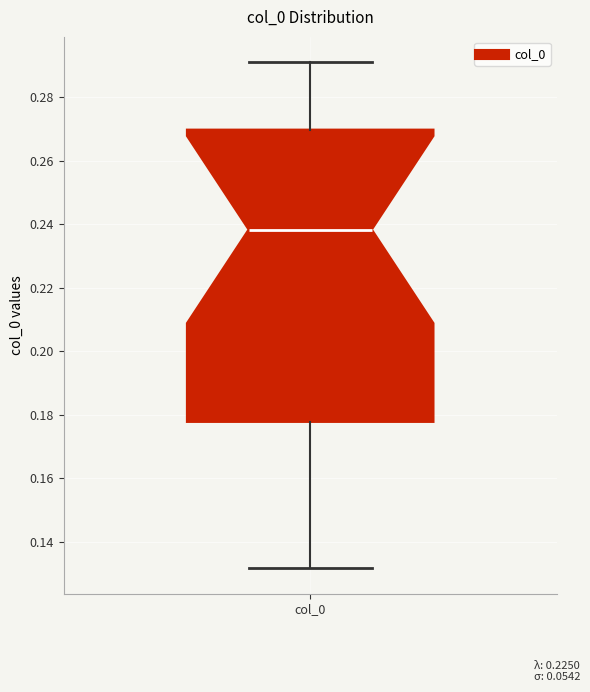

Transcribe this box plot: give where the median line is, the range the box spans, and where the two whiskers end, as read against the y-axis. The values are not printed on the chart, so give them approximately, as read against the axis.

median 0.238, box 0.178 to 0.270, whiskers 0.132 to 0.292